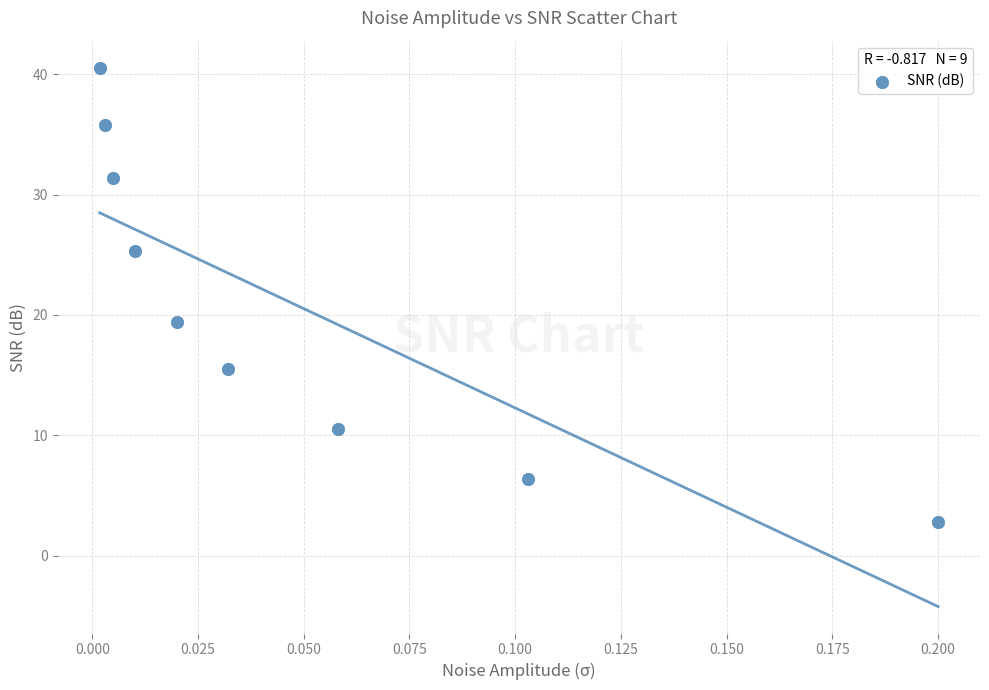

What is the average Y value?

20.8